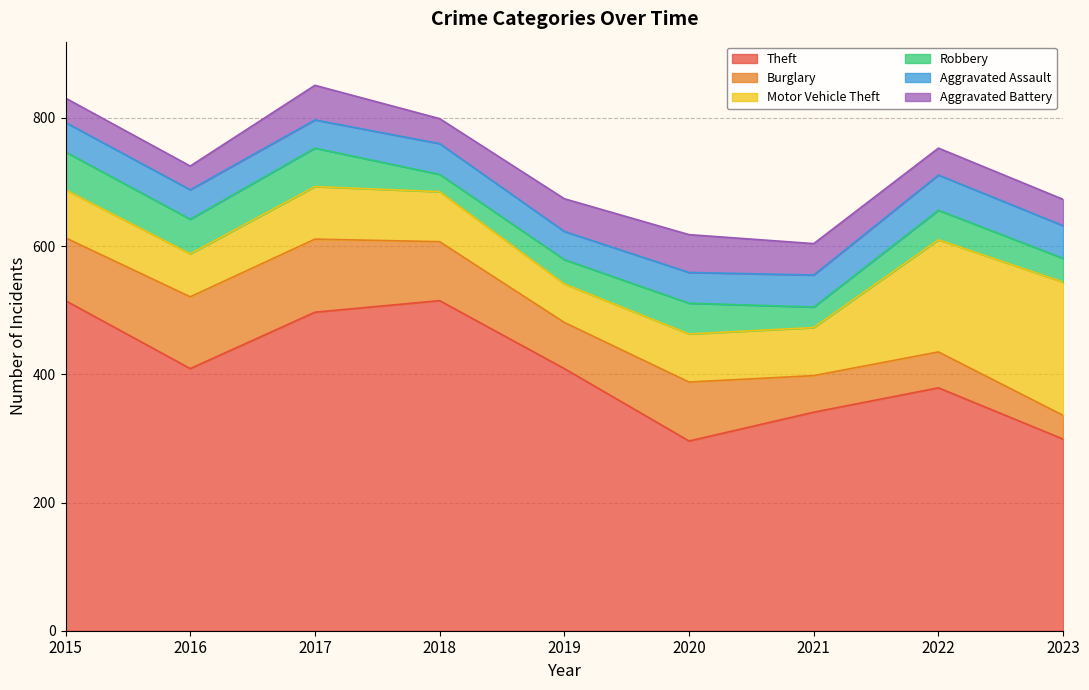

What are all the series names shown in the legend?

Theft, Burglary, Motor Vehicle Theft, Robbery, Aggravated Assault, Aggravated Battery